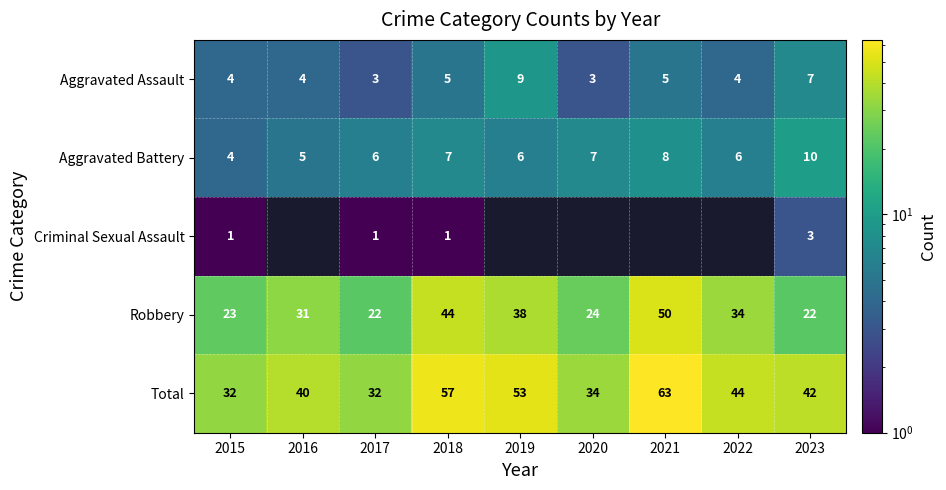

Is the value of Aggravated Battery at 2016 greater than the value of Criminal Sexual Assault at 2017?

Yes